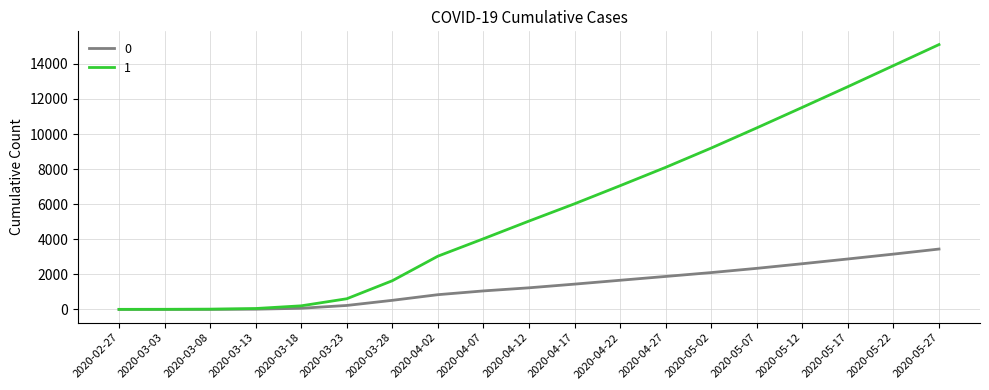

At which category is the sum across all series the highest?

2020-05-27